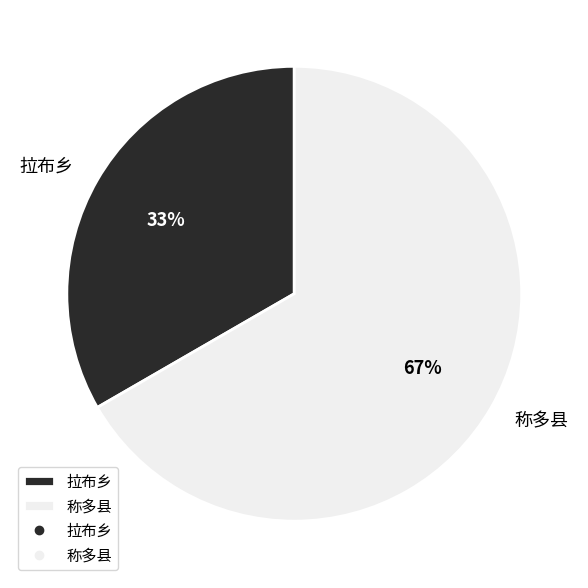

True or false: 称多县 accounts for 67% of the total.

True